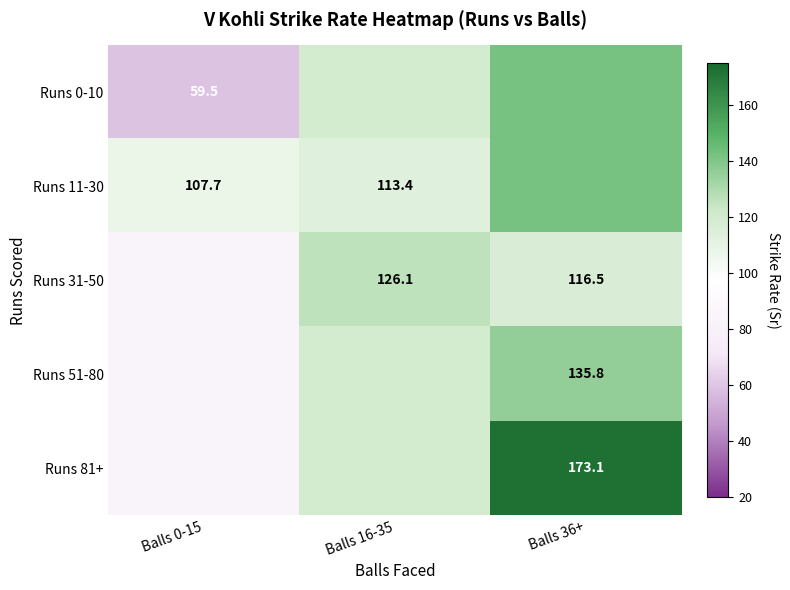

Is the value of Runs 11-30 at Balls 16-35 greater than the value of Runs 0-10 at Balls 0-15?

Yes